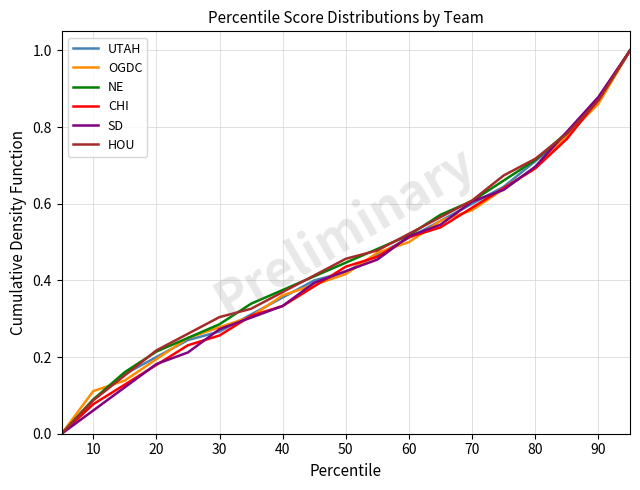

What is the maximum value for CHI?

1.0